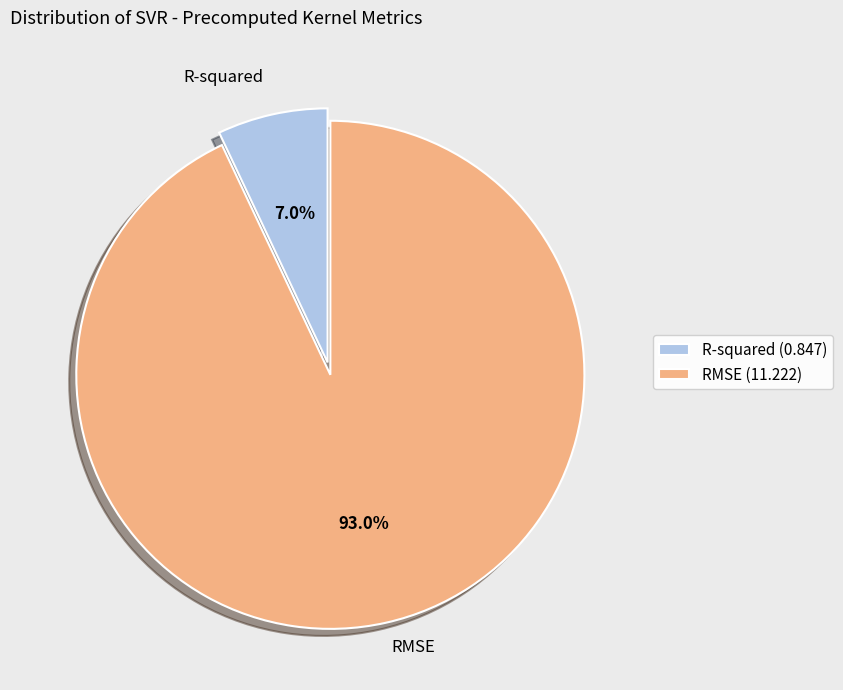

True or false: RMSE accounts for 93% of the total.

True